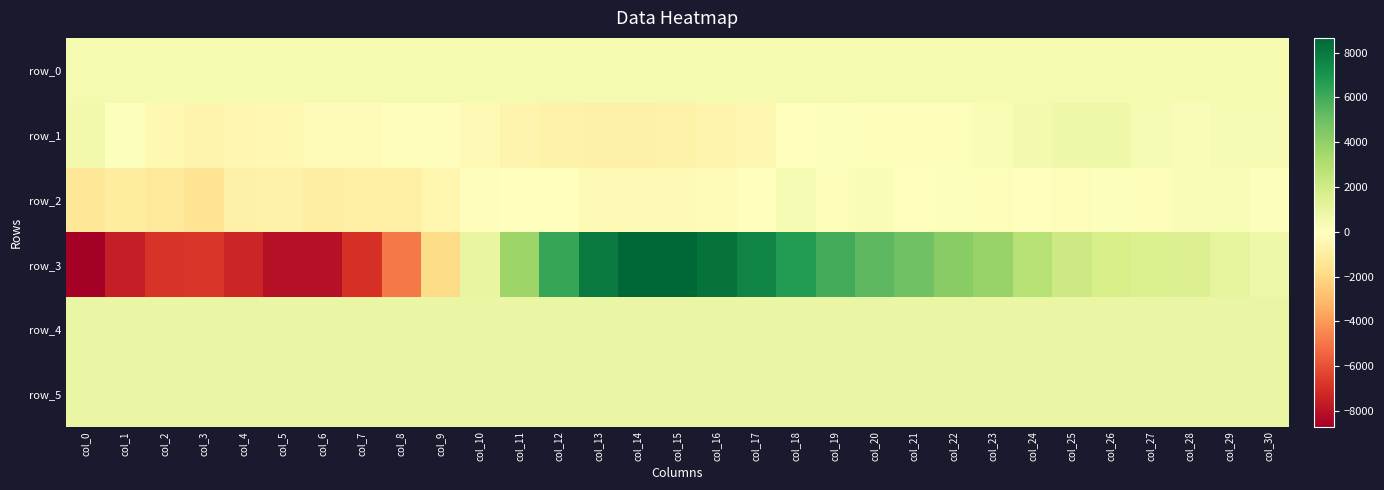

What is the average value of the row_2 series?

-302.9